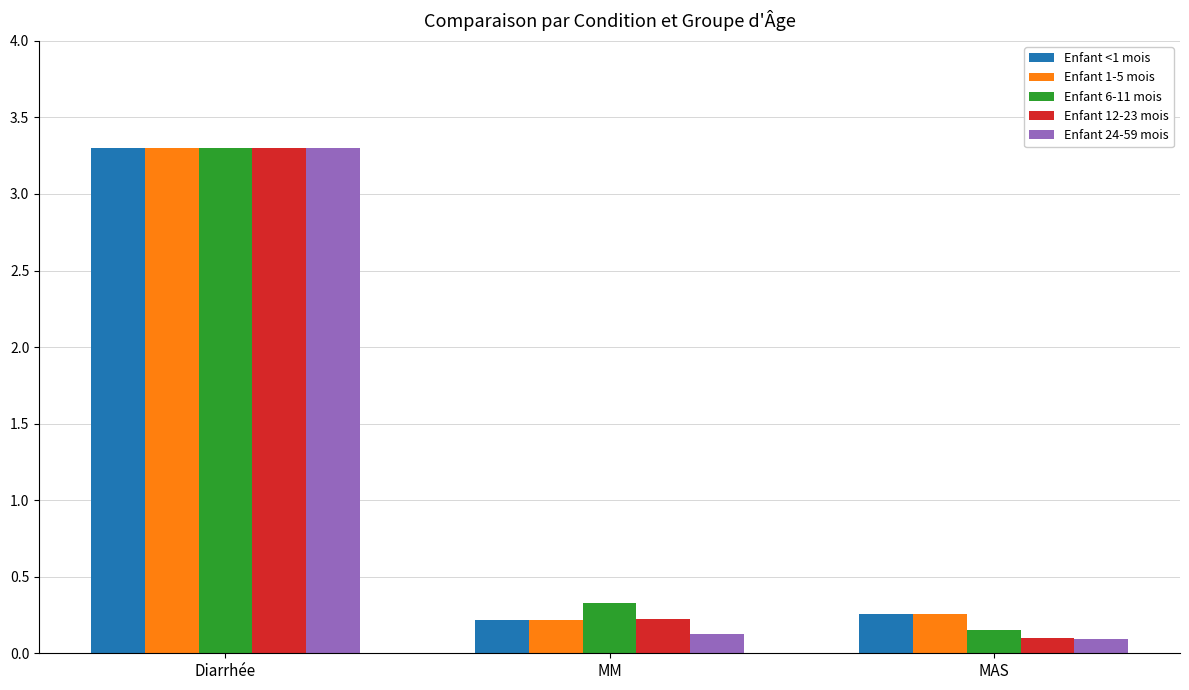

Between Diarrhée and MM, which series saw the biggest shift?

Enfant 24-59 mois